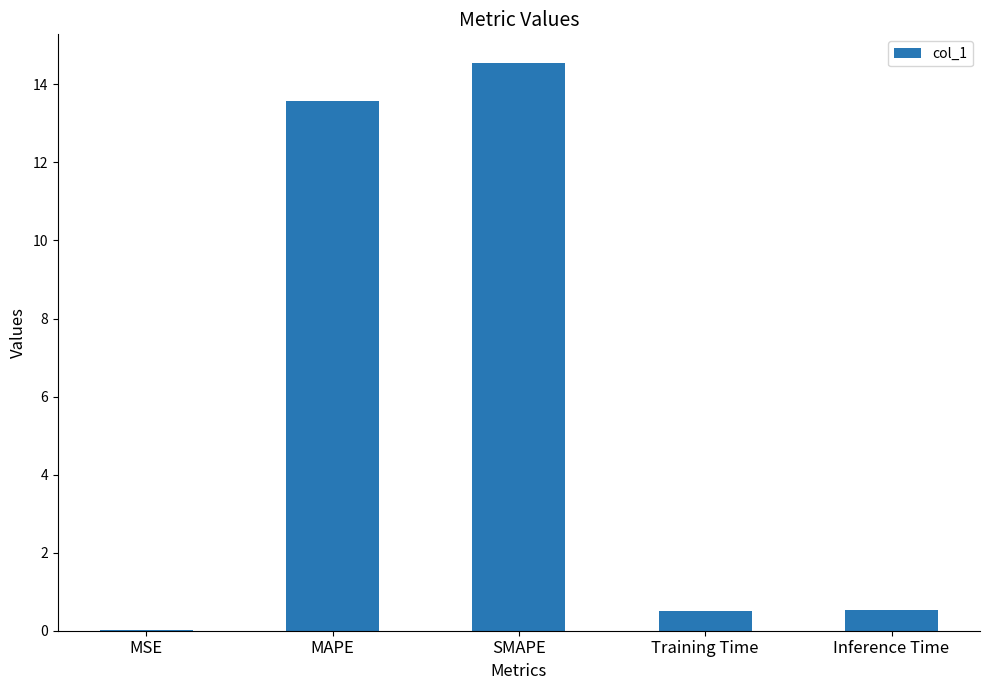

What is the change in value from MAPE to Training Time?

-13.1